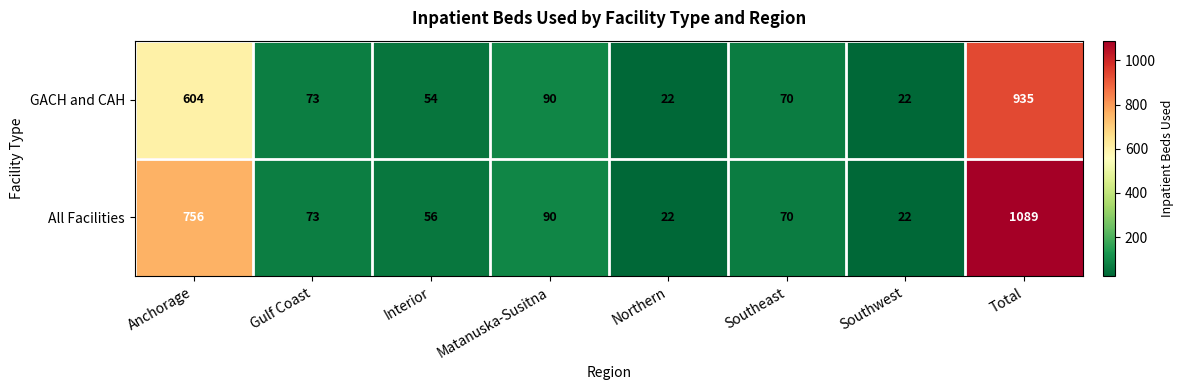

List the series in order of their overall mean, lowest first.

GACH and CAH, All Facilities